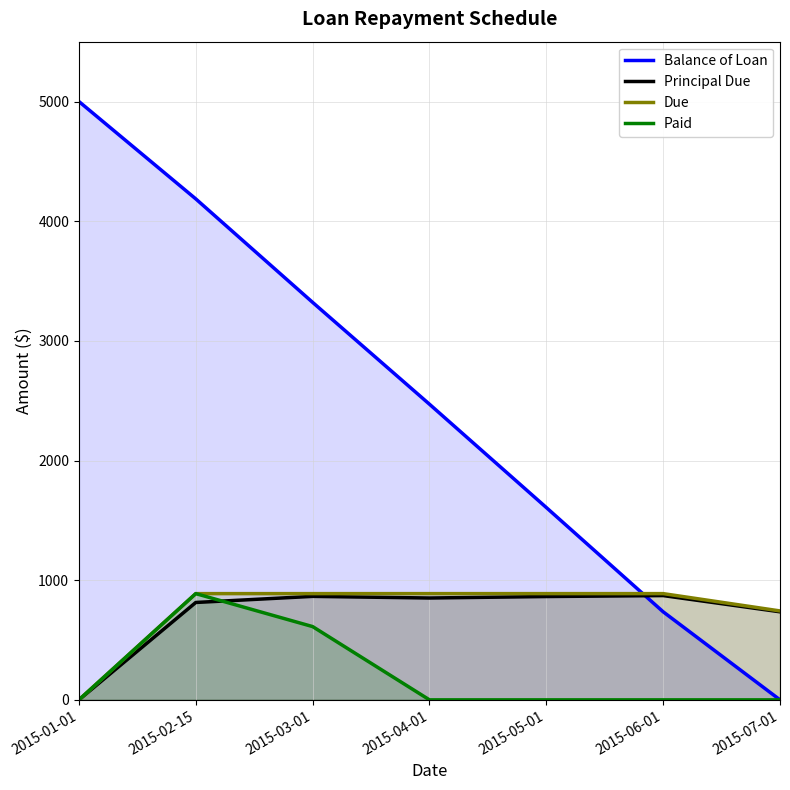

What is the average value of the Principal Due series?

714.3